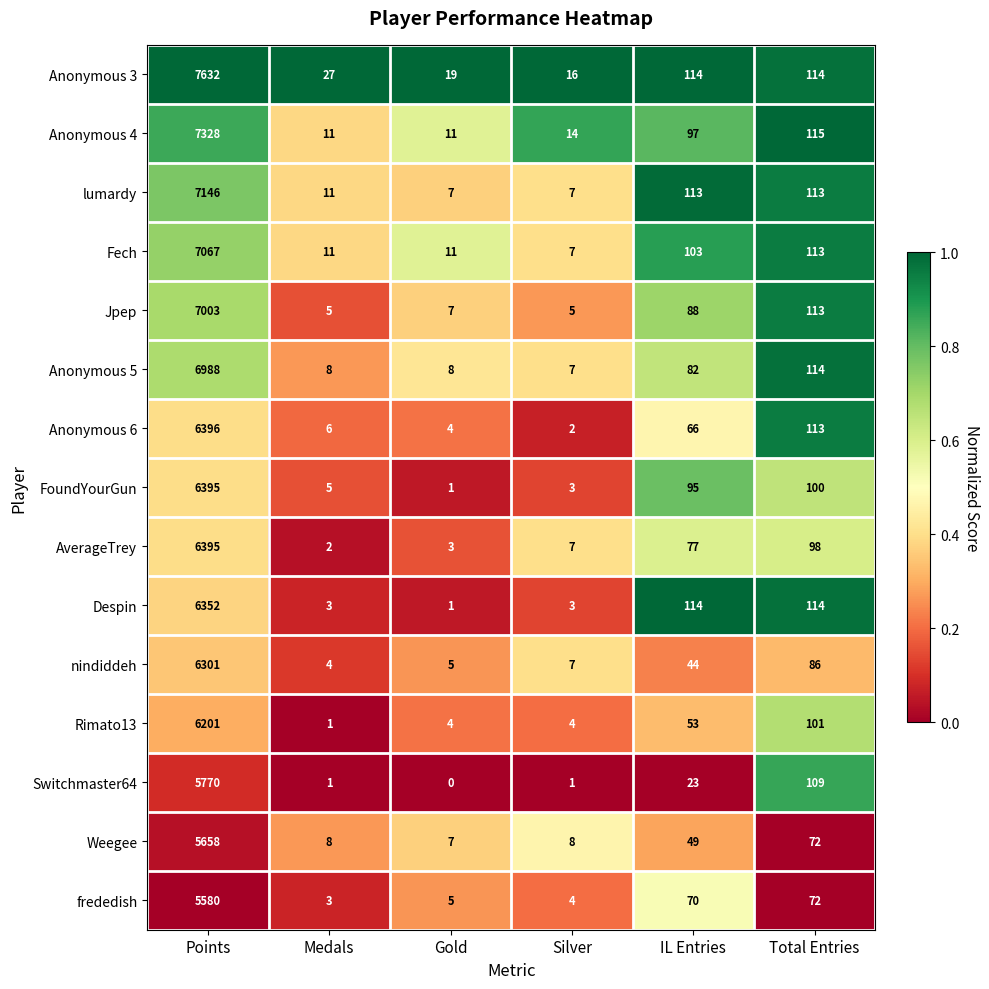

What is the total value across all series at Total Entries?

1547